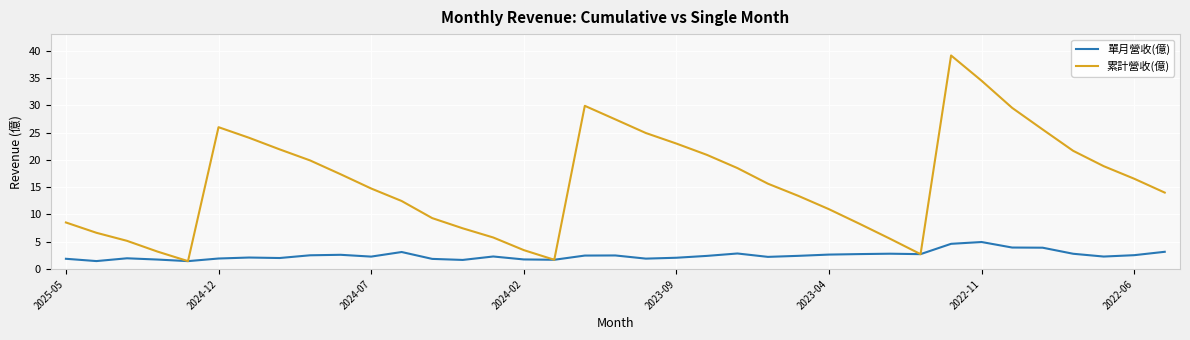

Which series has the widest spread of values?

累計營收(億)